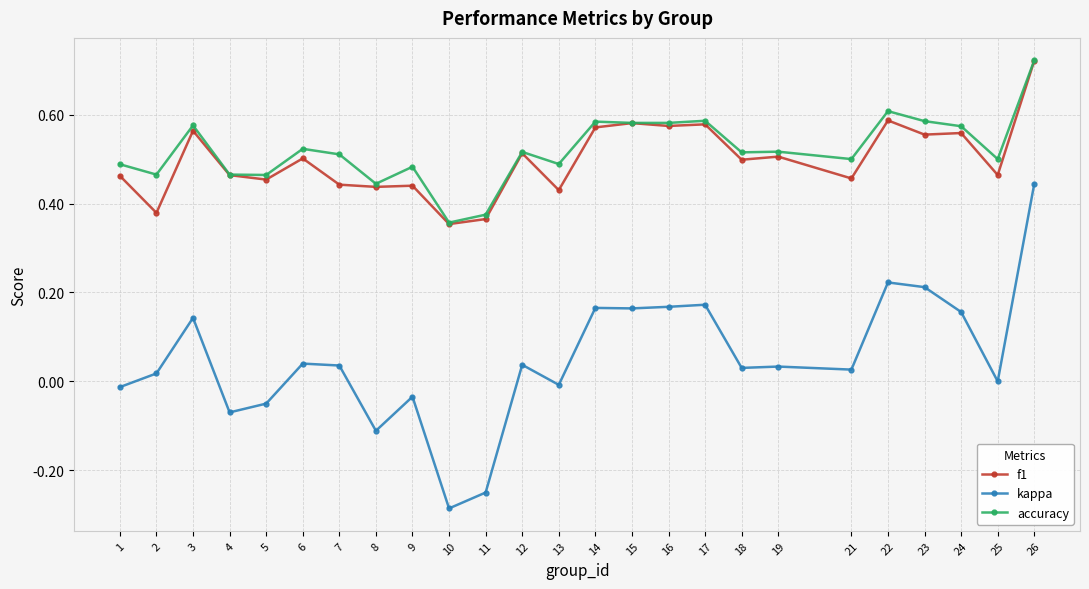

At which category is the sum across all series the highest?

26